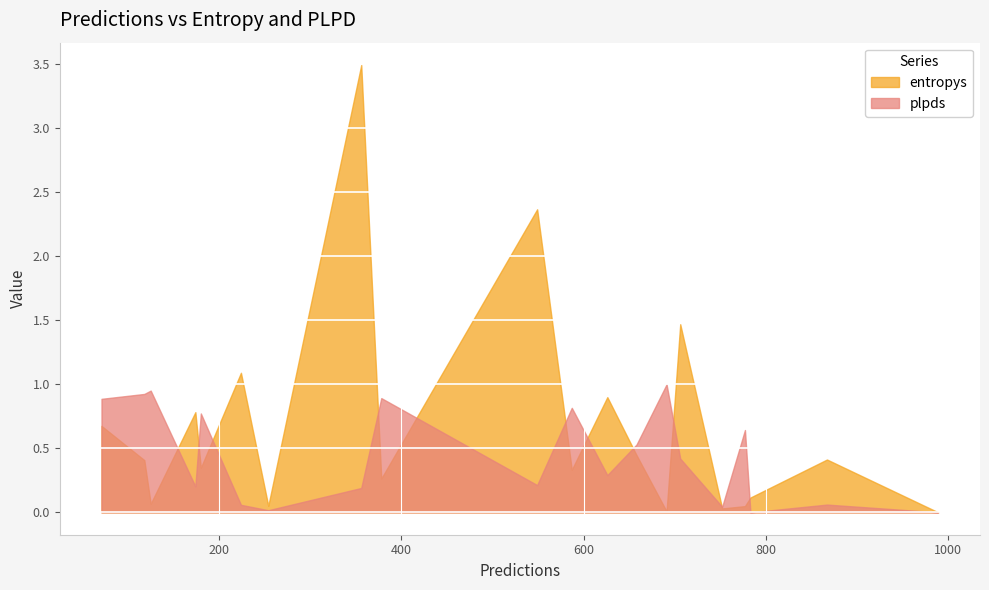

What is the label of the 3rd point from the right?

752